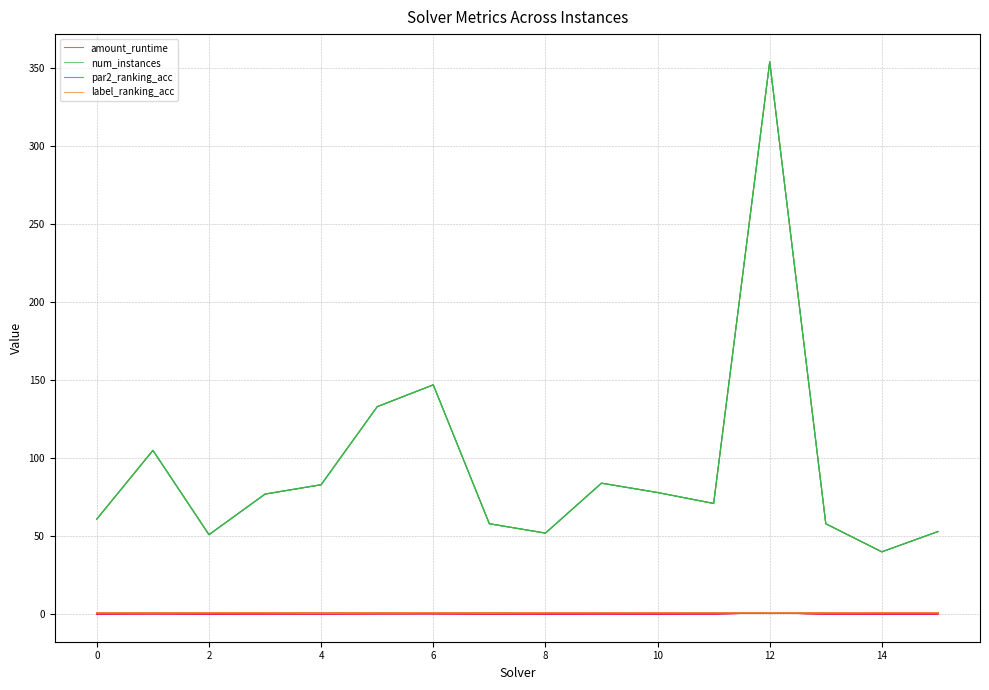

What are all the series names shown in the legend?

amount_runtime, num_instances, par2_ranking_acc, label_ranking_acc